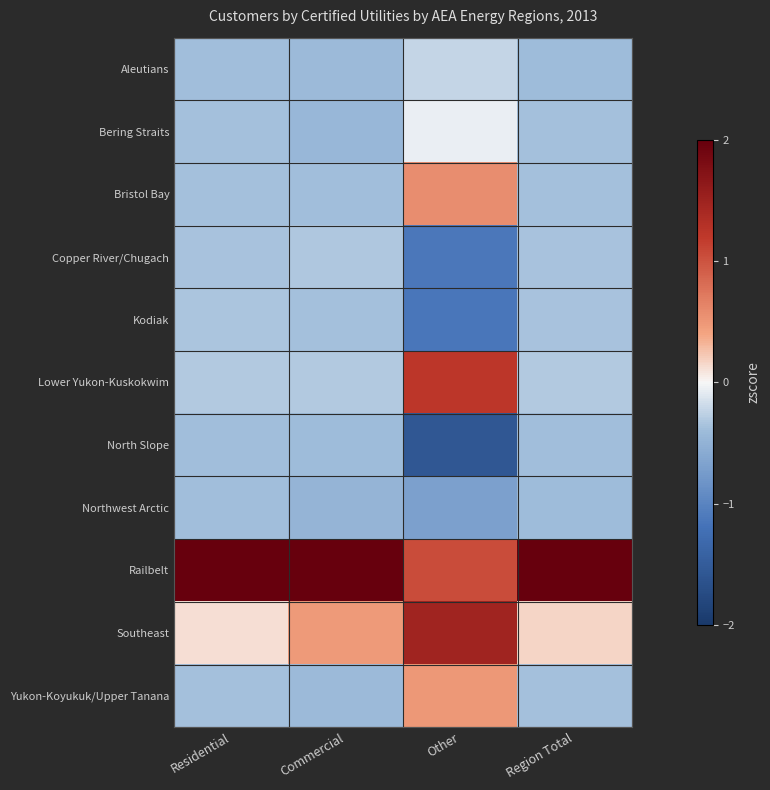

At Commercial, list the series in order from smallest to largest.

Northwest Arctic, Bering Straits, Yukon-Koyukuk/Upper Tanana, Aleutians, North Slope, Bristol Bay, Kodiak, Copper River/Chugach, Lower Yukon-Kuskokwim, Southeast, Railbelt